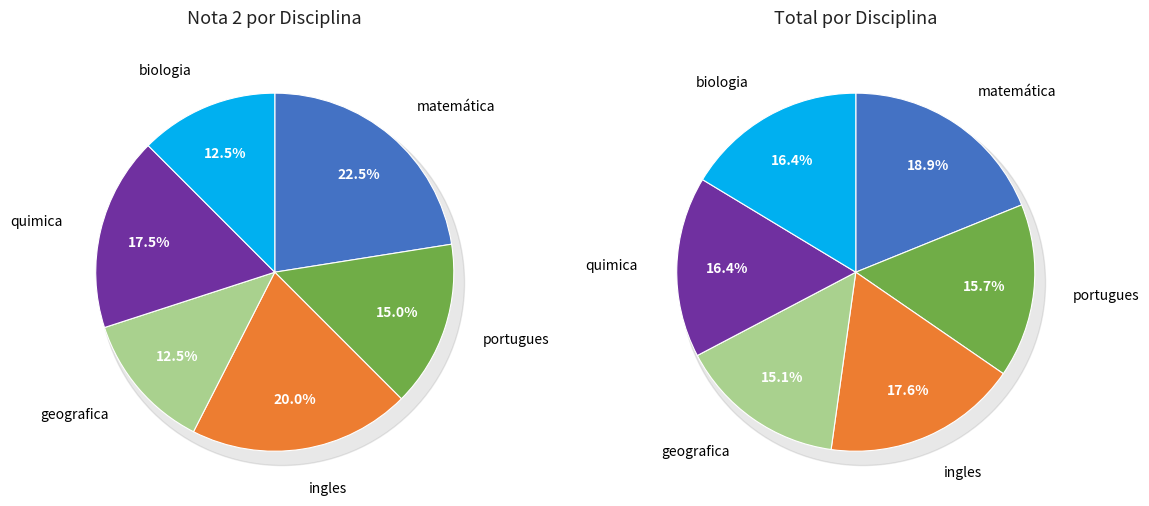

What percentage is the geografica slice, to the nearest percent?

12%